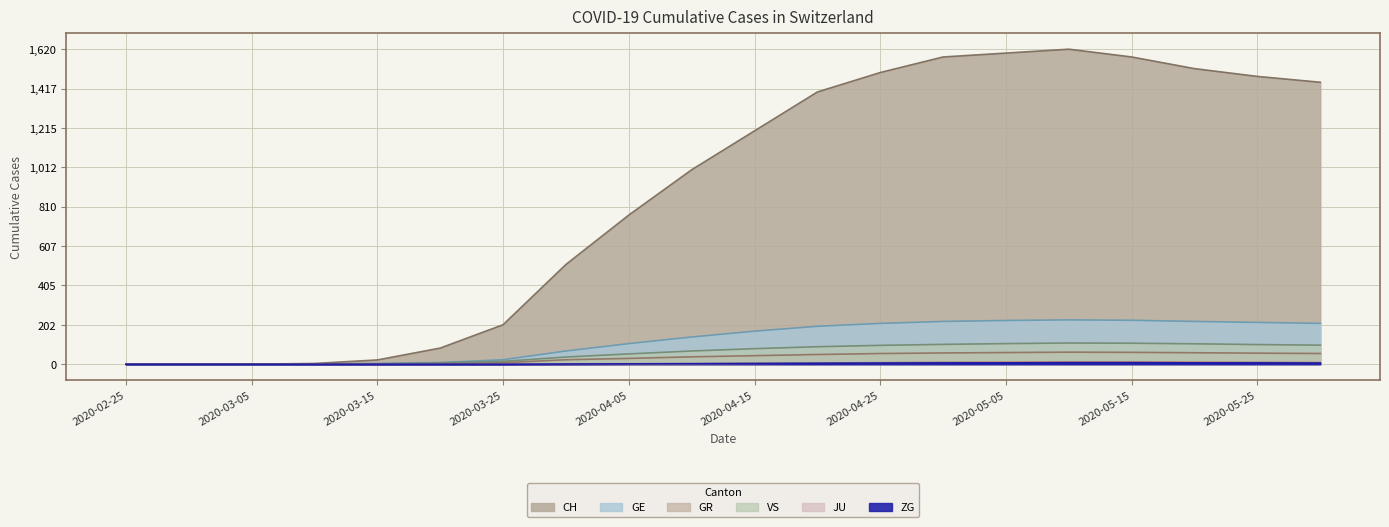

Which category has the lowest value in the GR series?

2020-02-25